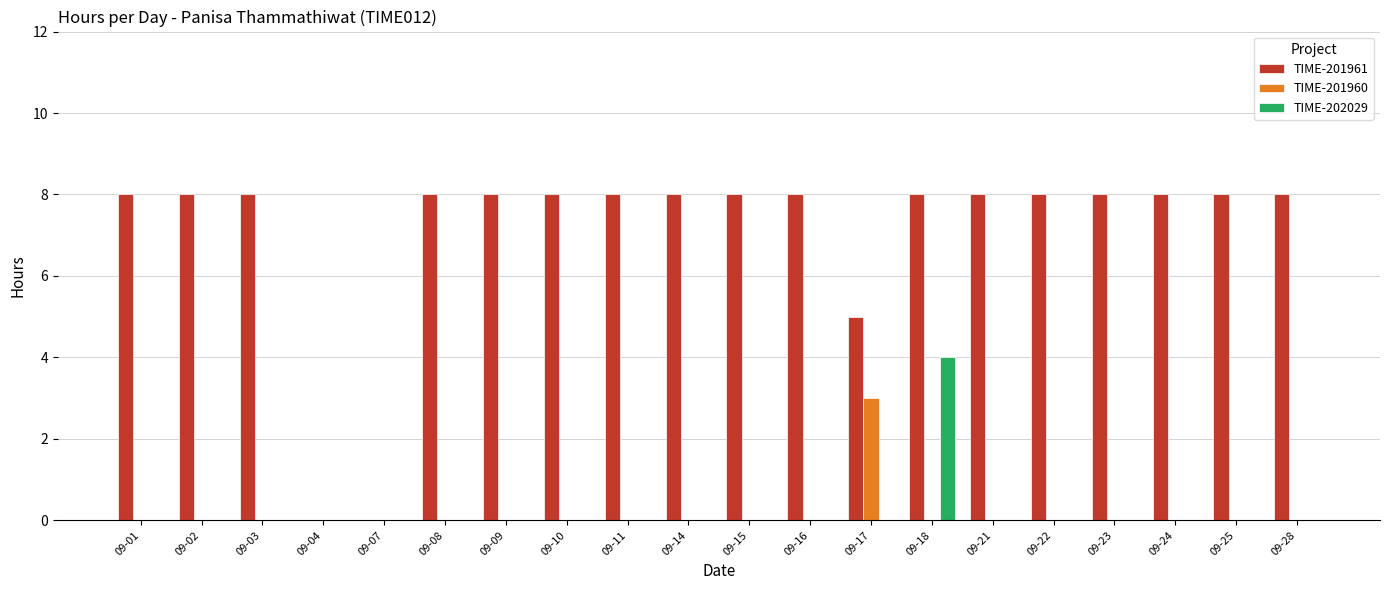

Is it true that TIME-201961 equals 8 at 09-08?

True